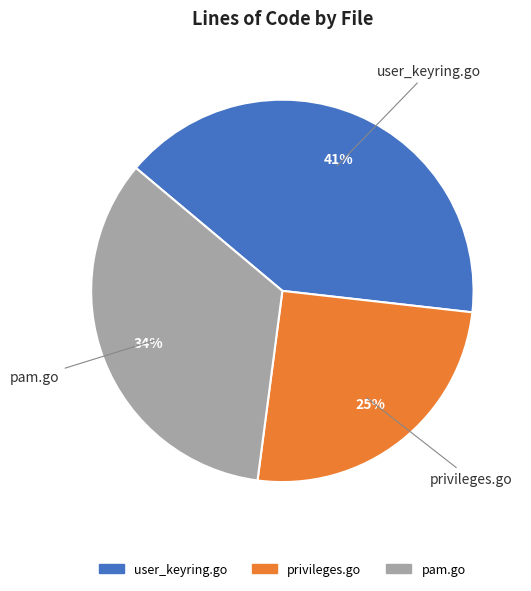

What is the ratio of the value at privileges.go to the value at user_keyring.go?

0.6